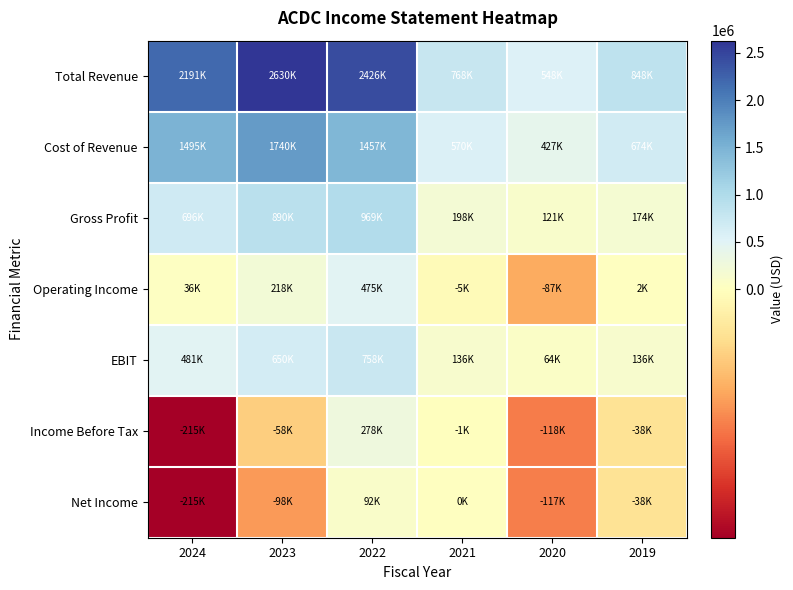

Which series has the widest spread of values?

Total Revenue